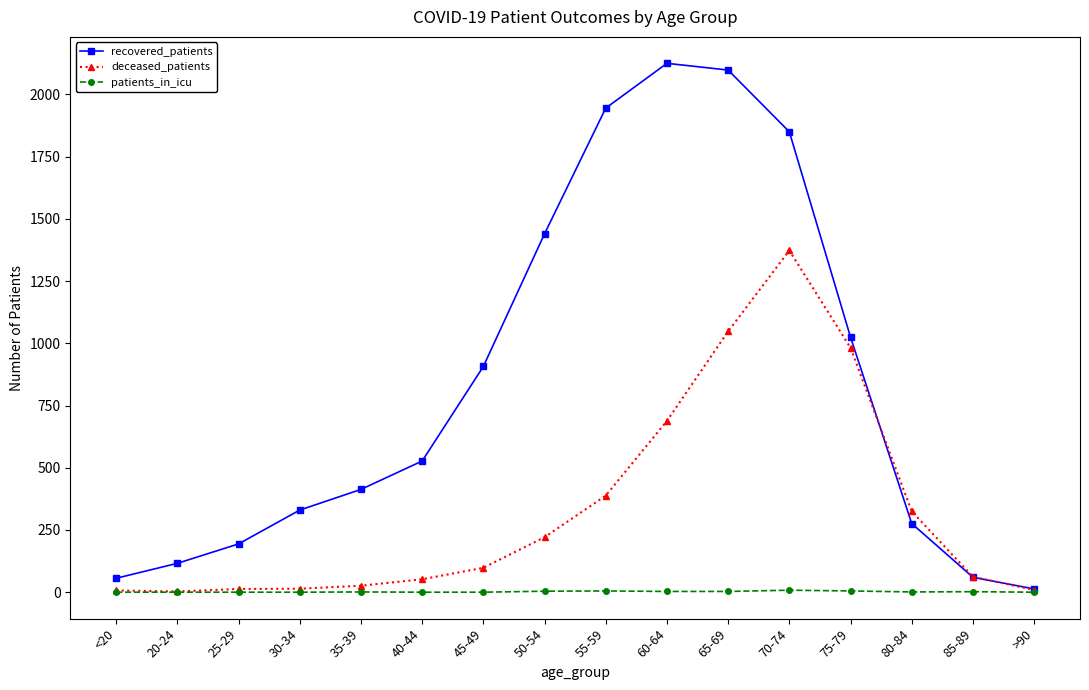

Between 50-54 and 85-89, which series saw the biggest shift?

recovered_patients